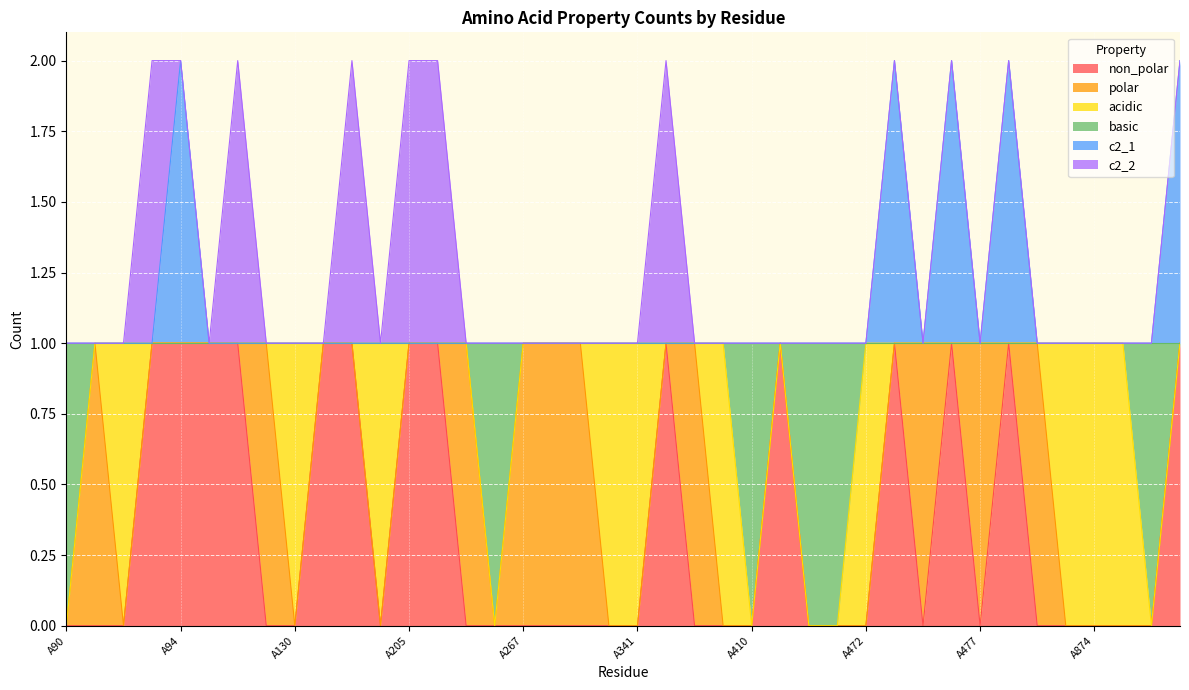

How many lines are shown in the chart?

6